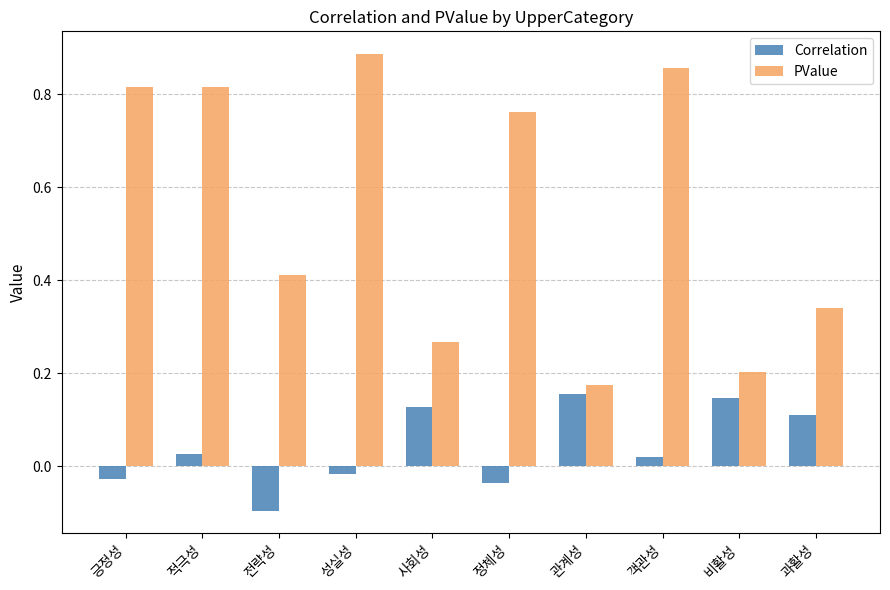

Is the value of PValue at 과활성 greater than the value of Correlation at 관계성?

Yes